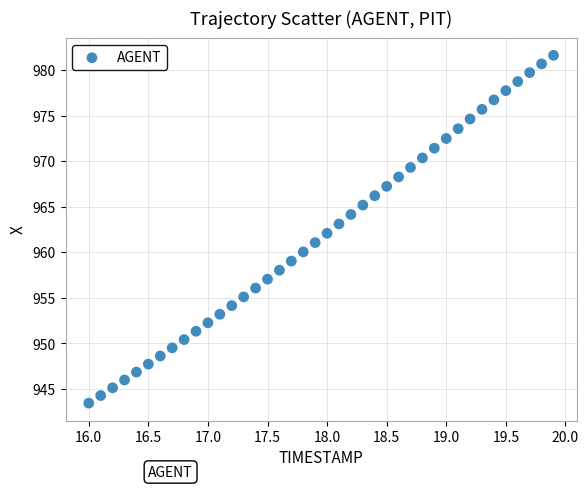

What is the range of X values (max minus min)?

3.9